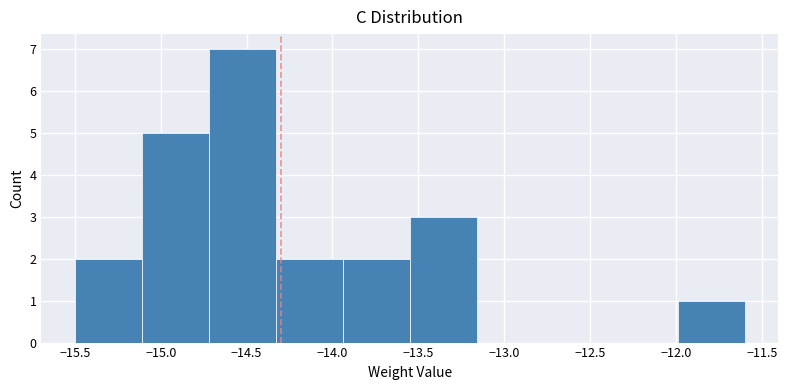

Reading left to right, list every bar in this chart as the range it spans on the x-axis followed by its height. Neither the bar edges nor the heights are printed on the chart, so give them approximately, as read against the axes.

-15.50 to -15.11: 2
-15.11 to -14.72: 5
-14.72 to -14.33: 7
-14.33 to -13.94: 2
-13.94 to -13.55: 2
-13.55 to -13.16: 3
-13.16 to -12.77: 0
-12.77 to -12.38: 0
-12.38 to -11.99: 0
-11.99 to -11.60: 1